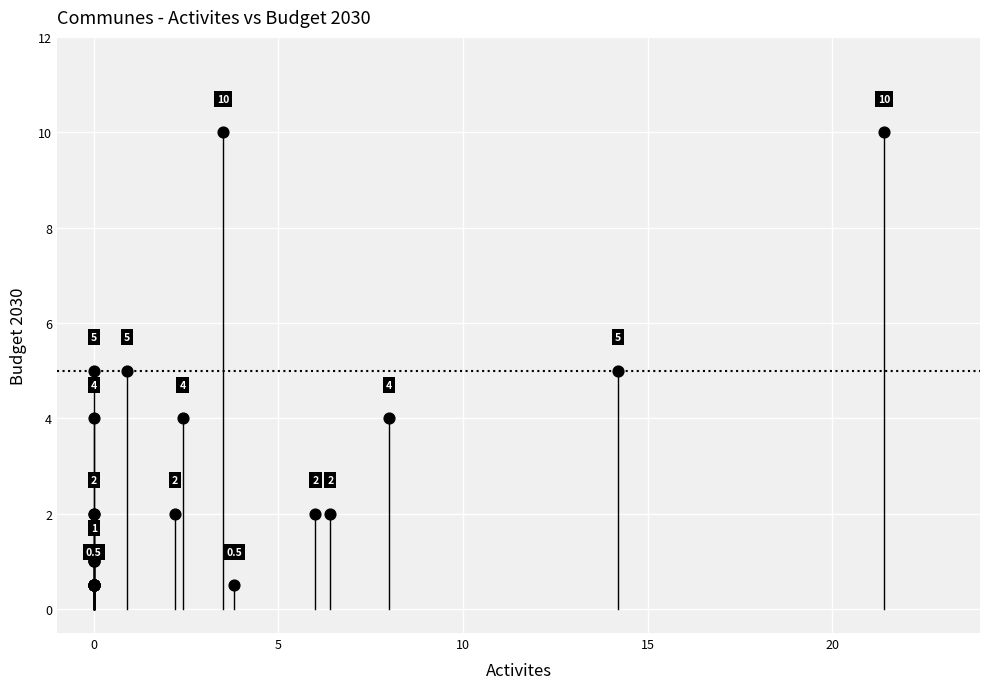

What Y value in the scatter plot is closest to 5?

5.0